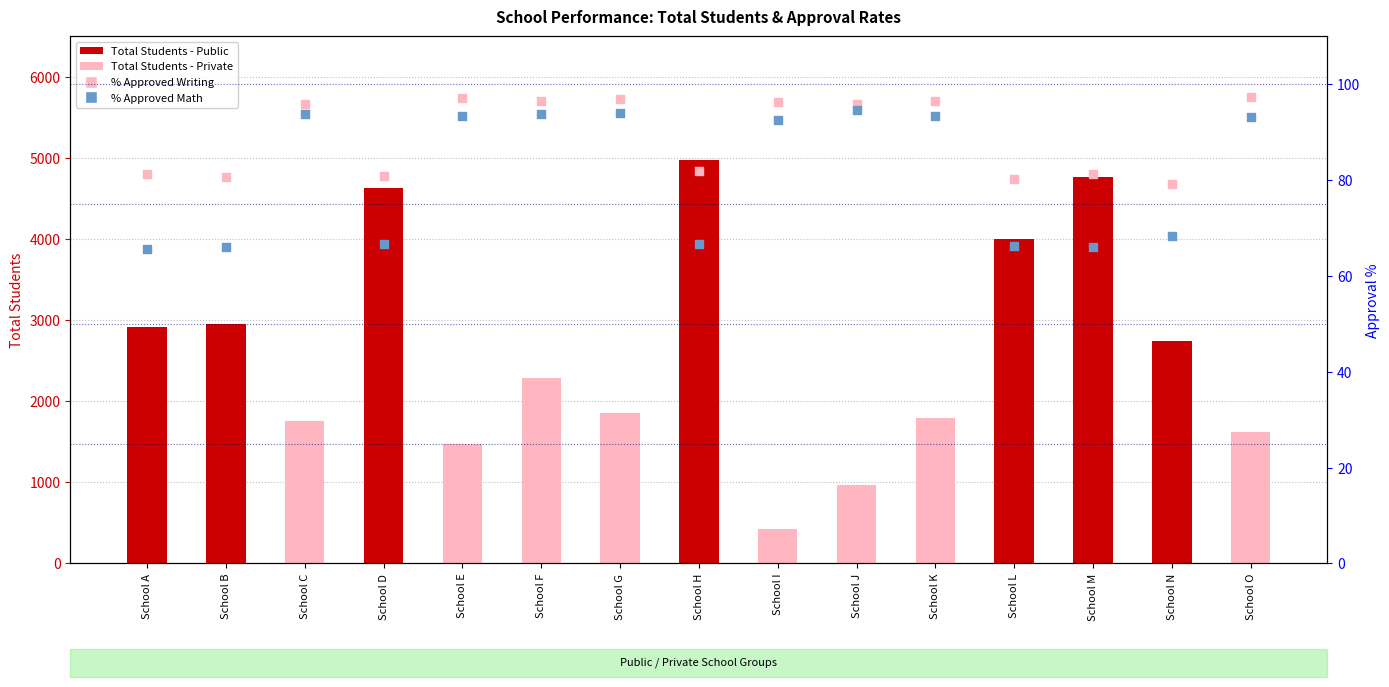

What is the total value across all series at School C?

1950.7